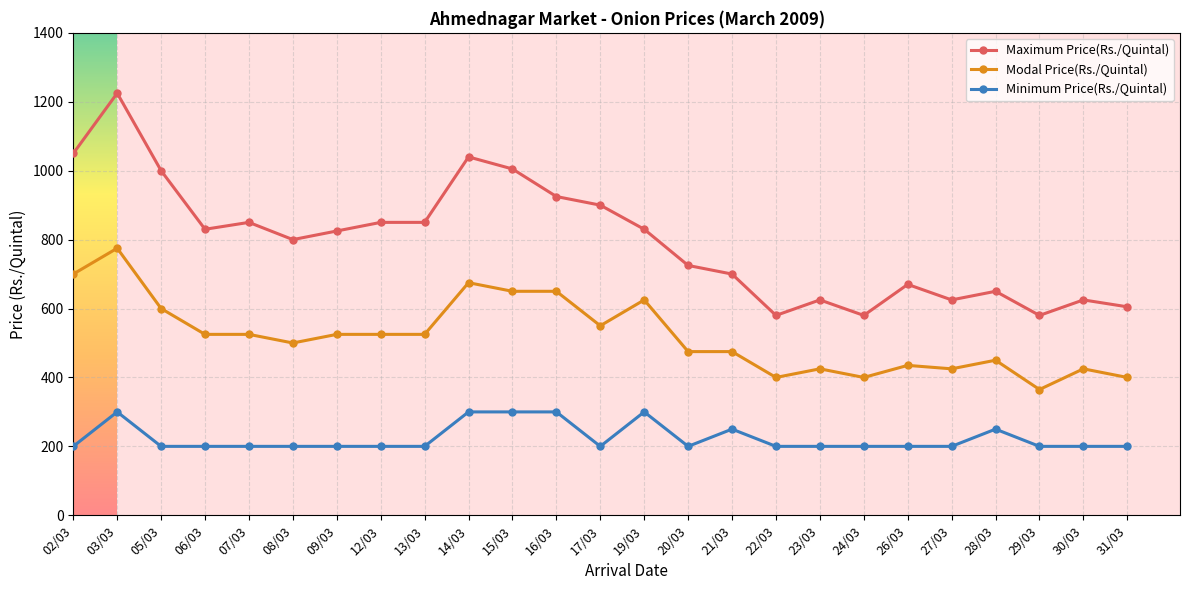

Rank the series by their average value, from highest to lowest.

Maximum Price(Rs./Quintal), Modal Price(Rs./Quintal), Minimum Price(Rs./Quintal)